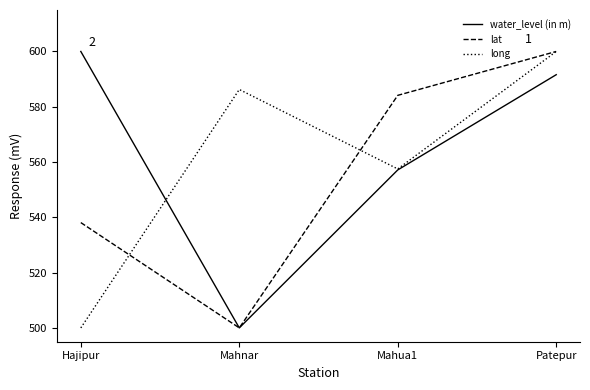

Rank the categories by long value from highest to lowest.

Patepur, Mahnar, Mahua1, Hajipur